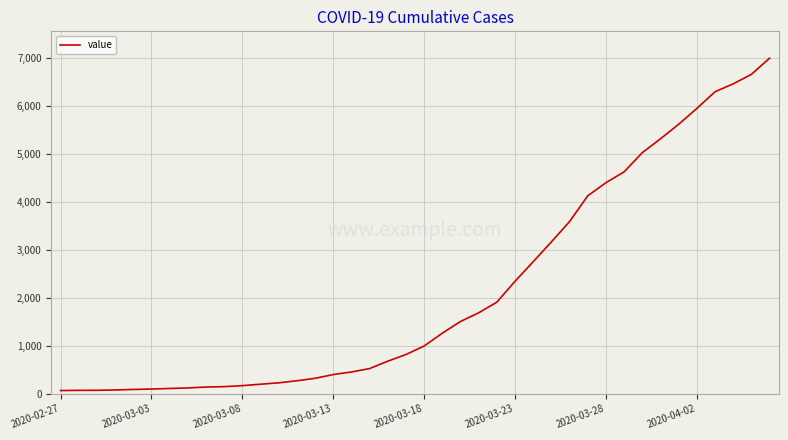

What is the greatest value displayed?

6994